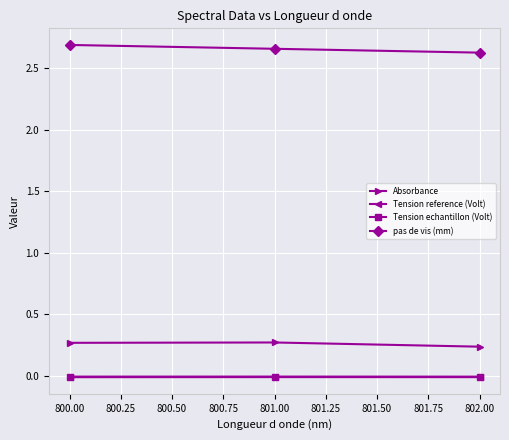

Which series has the largest total across all categories?

pas de vis (mm)